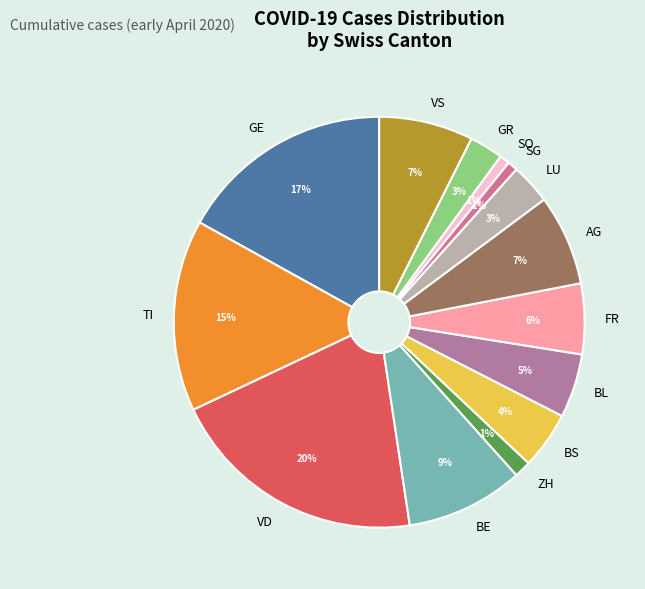

Between AG and ZH, which is larger?

AG